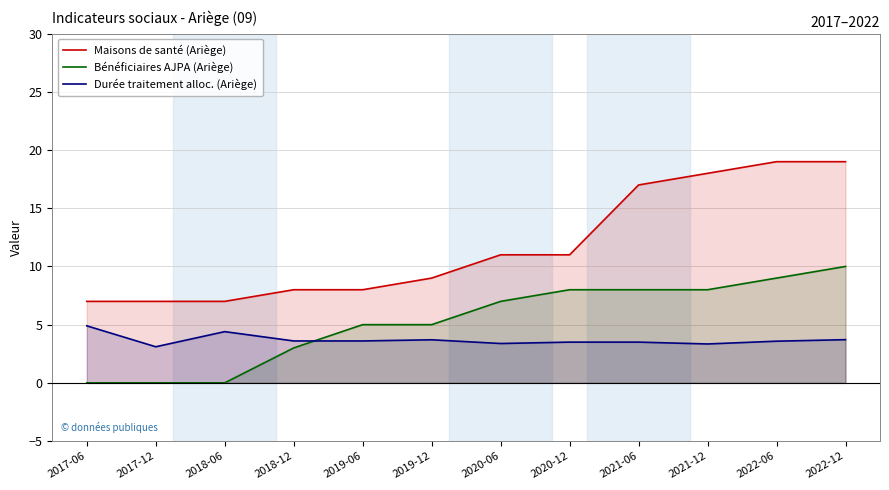

What value does the Bénéficiaires AJPA (Ariège) series have at 2019-12?

5.0